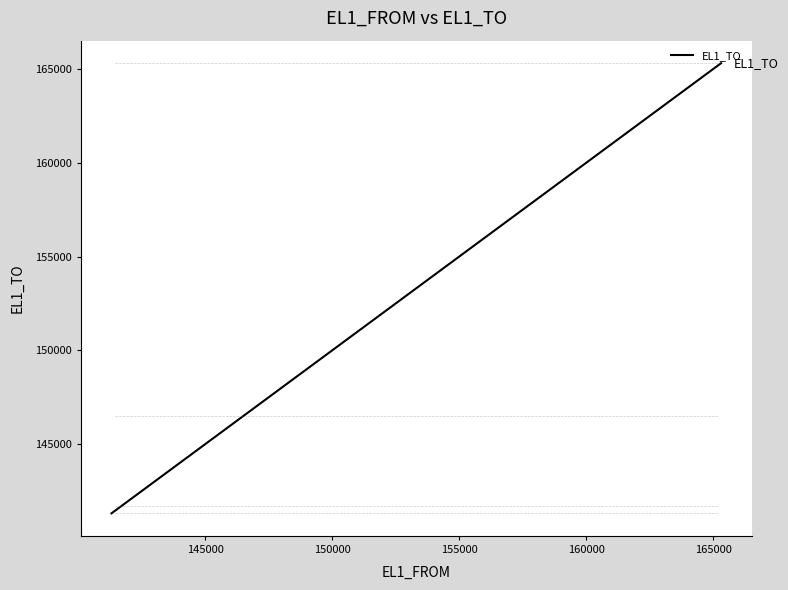

True or false: the data has more than 0 interior local peaks.

False